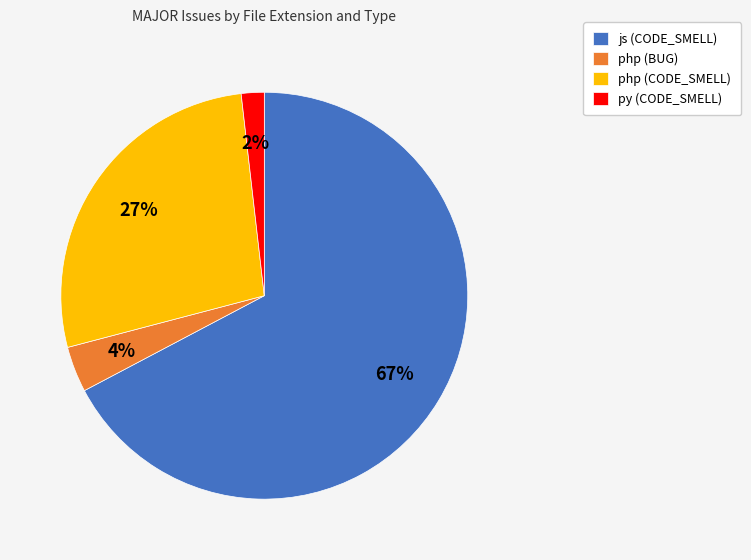

Approximately how many times larger is the value at php (BUG) compared to py (CODE_SMELL)?

2.0